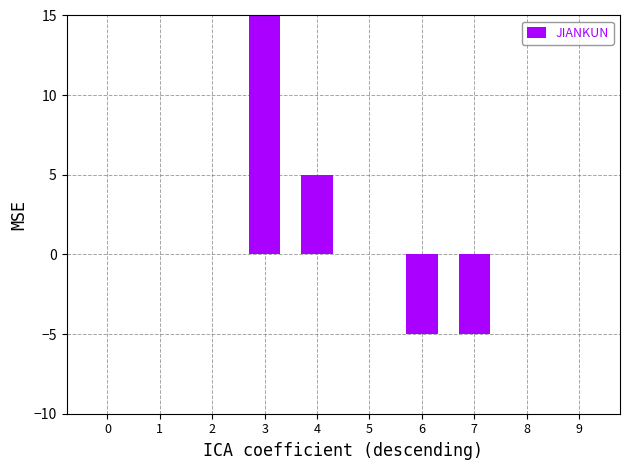

What is the average value?

1.5